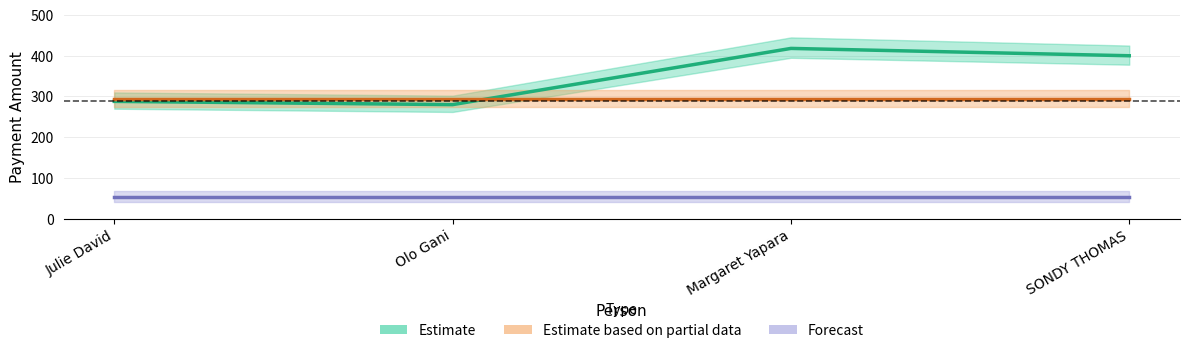

Reading right to left, list all the values displayed in this chart.

Estimate: 400	418	280	288
Estimate based on partial data: 294	294	294	294
Forecast: 53	53	53	53